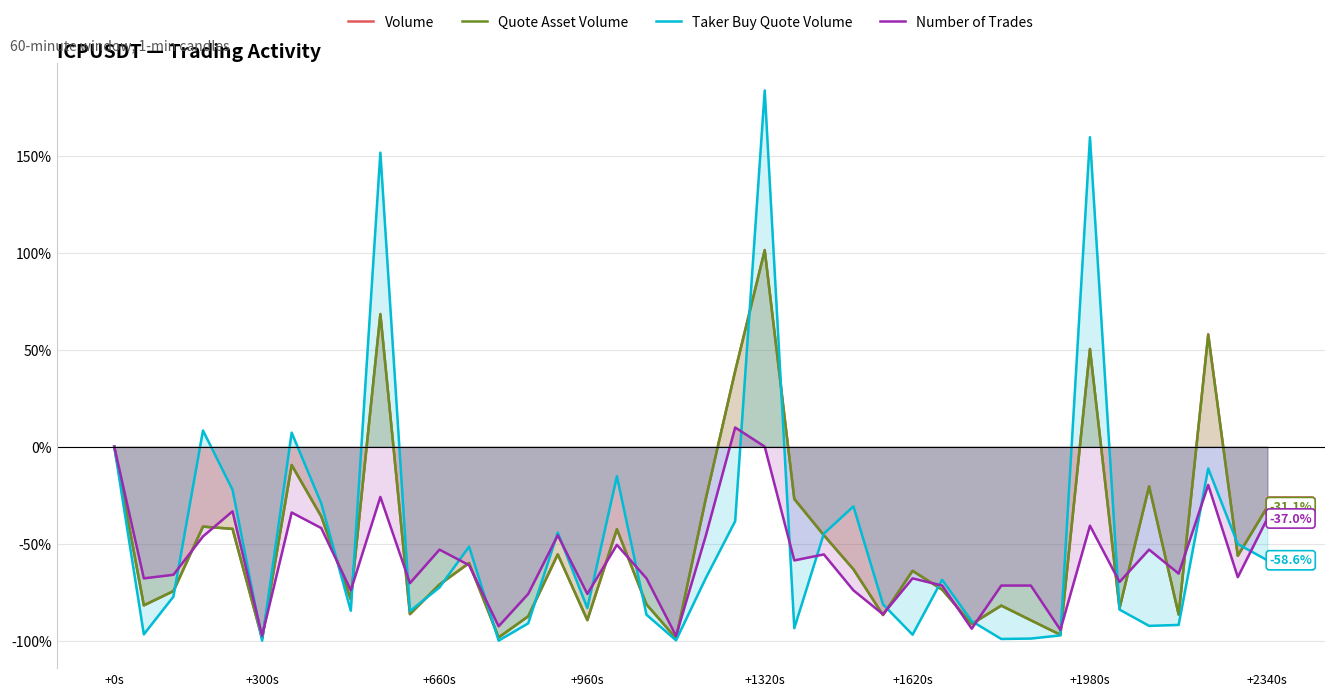

What are all the series names shown in the legend?

Volume, Quote Asset Volume, Taker Buy Quote Volume, Number of Trades